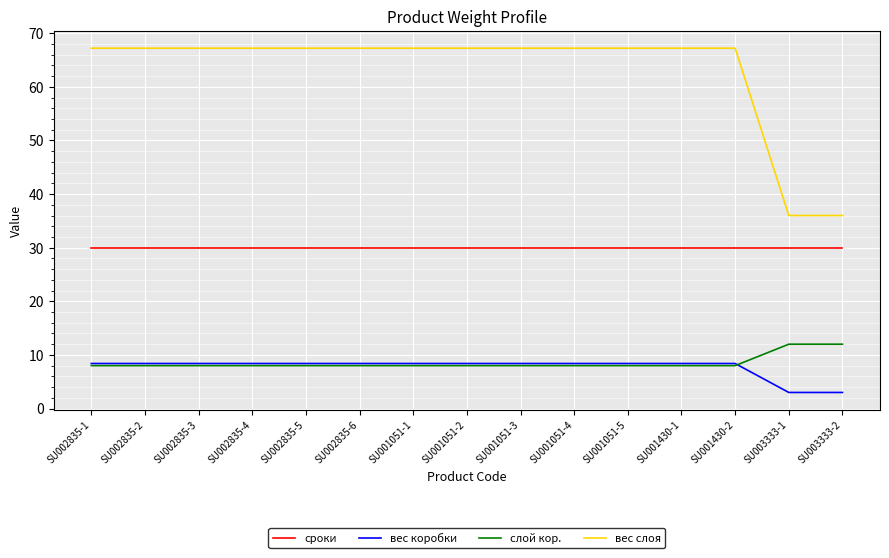

Which series has the largest range (max minus min)?

вес слоя